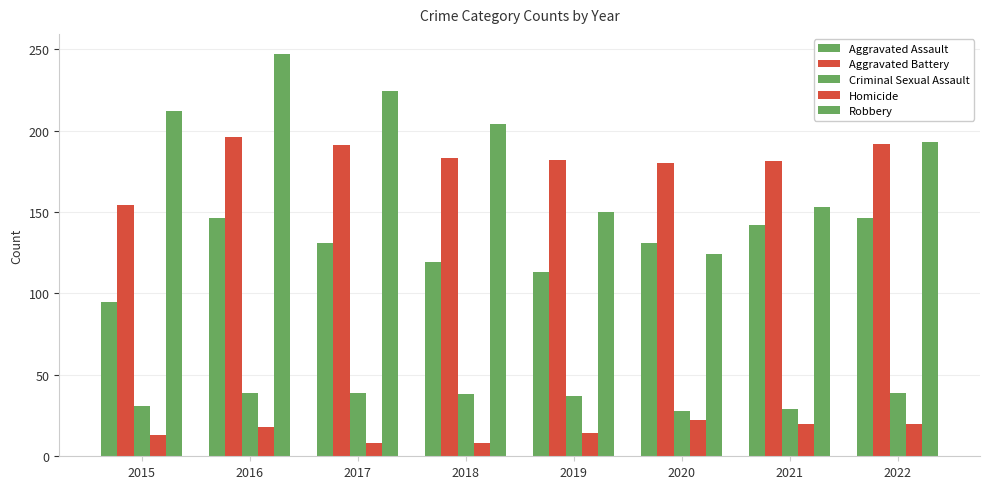

Are the bars grouped side by side (vs. stacked)?

Yes